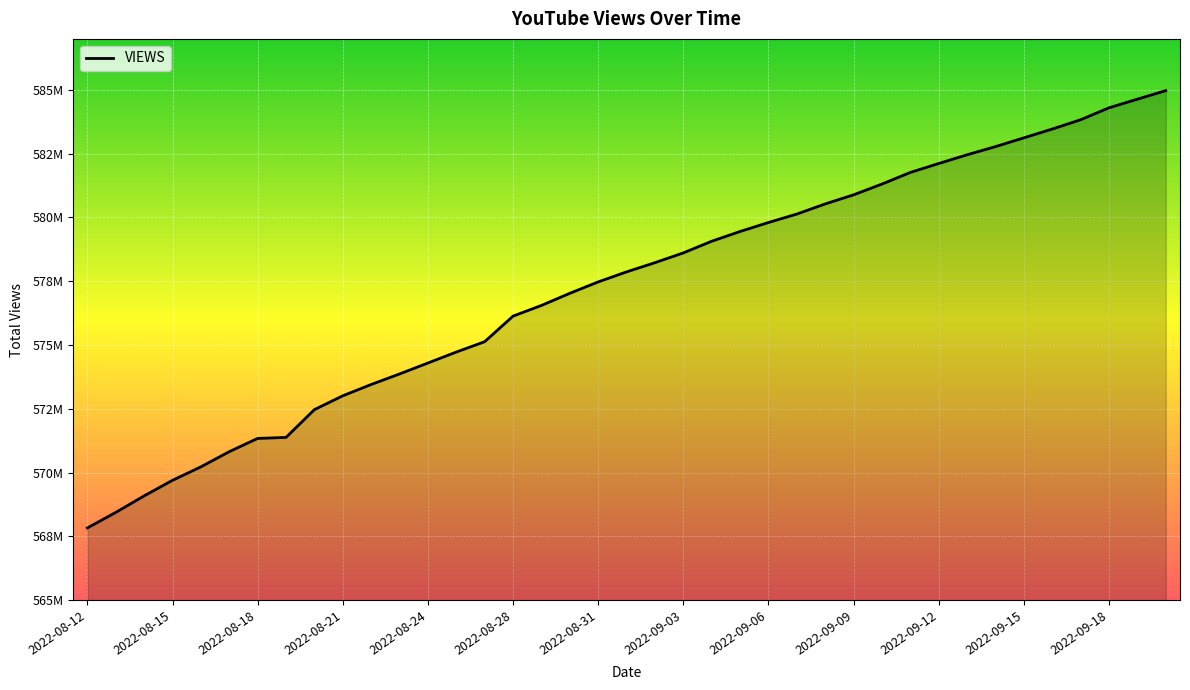

Does the chart have visible grid lines?

Yes